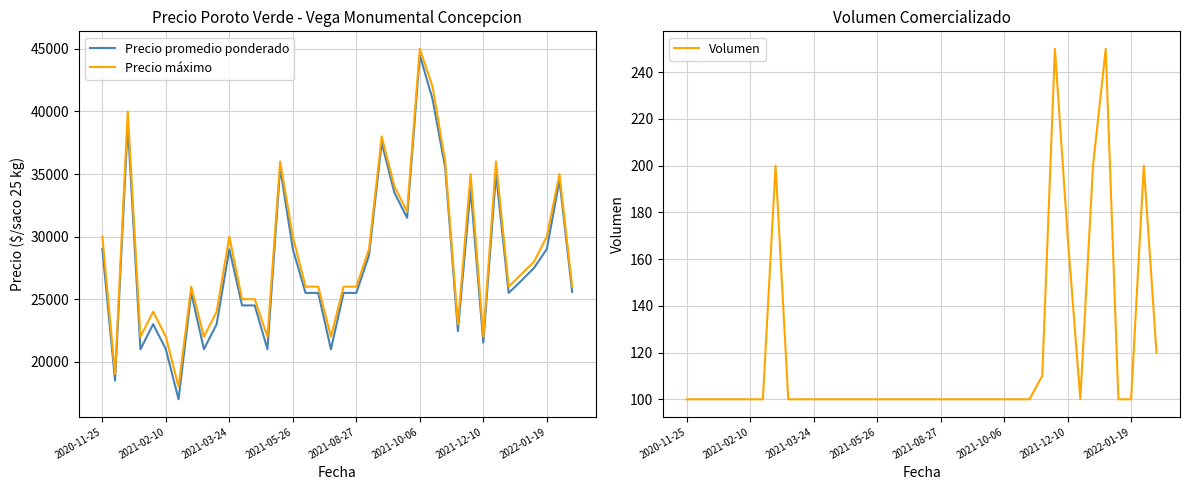

What is the minimum value for Precio máximo?

18000